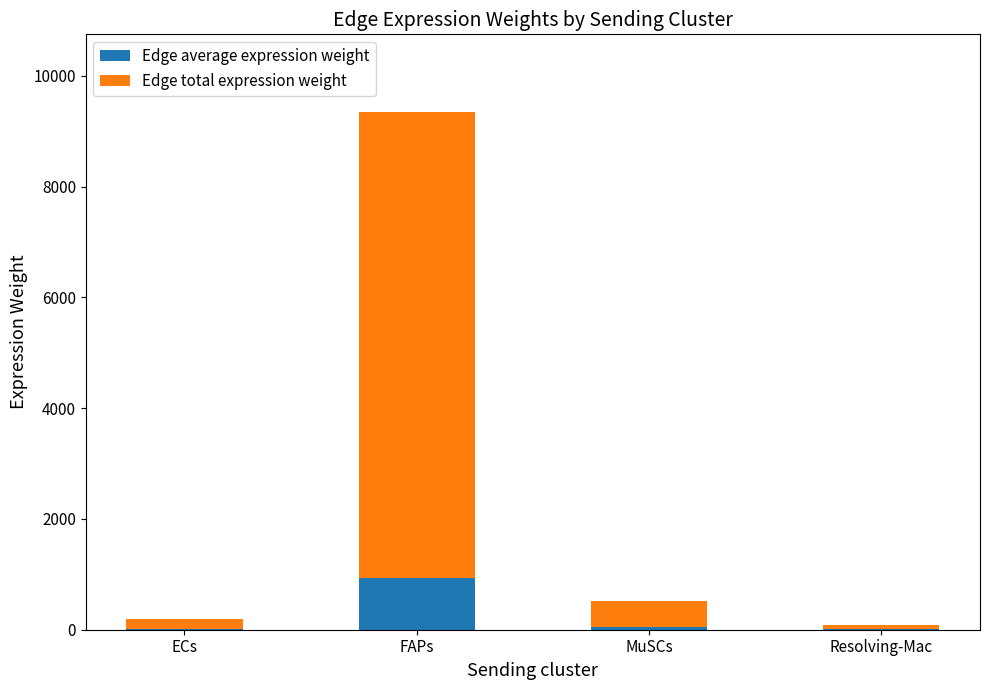

At which category is the sum across all series the highest?

FAPs